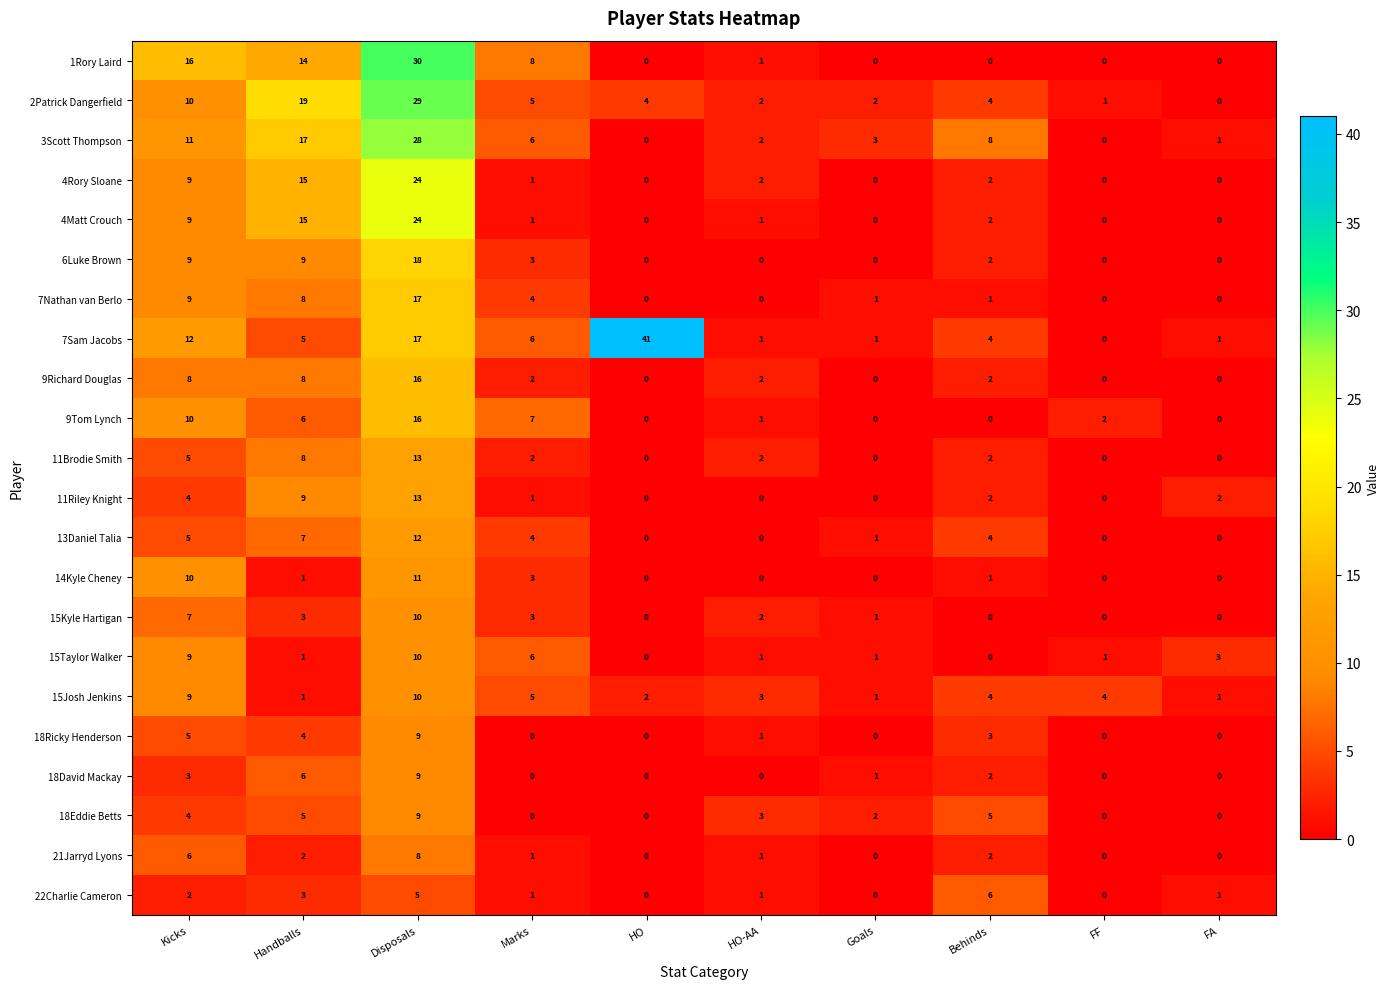

What is the difference between the 4Rory Sloane values at Disposals and Goals?

24